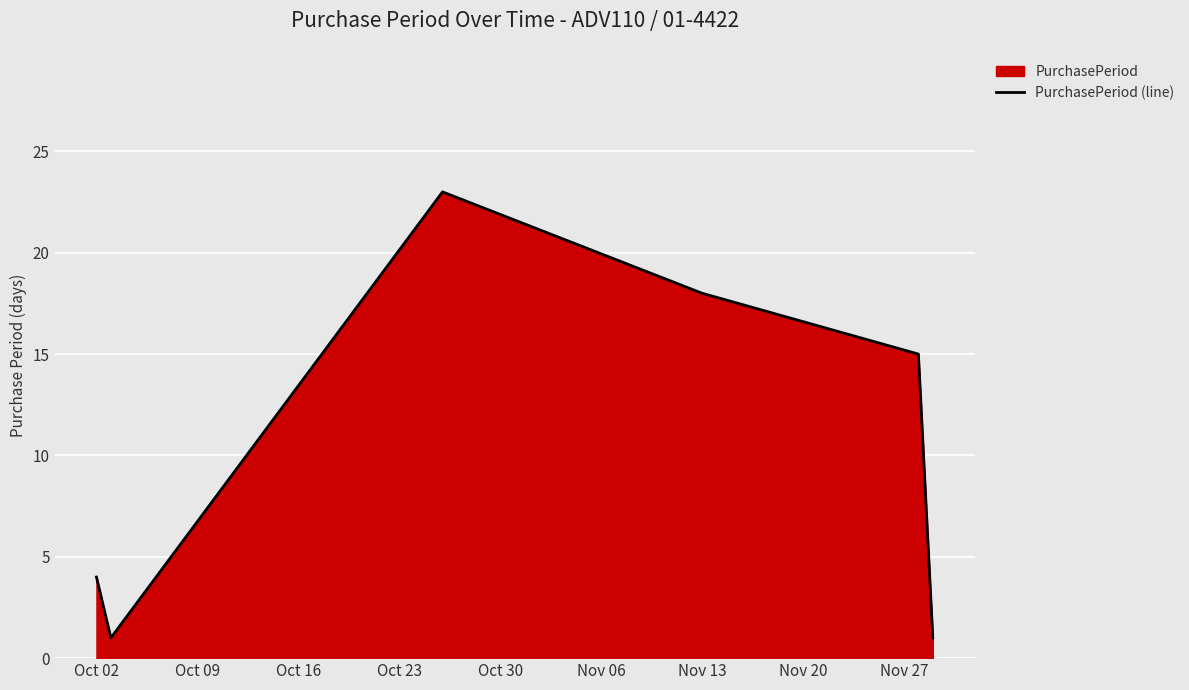

The chart shows a value of 1 at Oct 02. True or false?

False